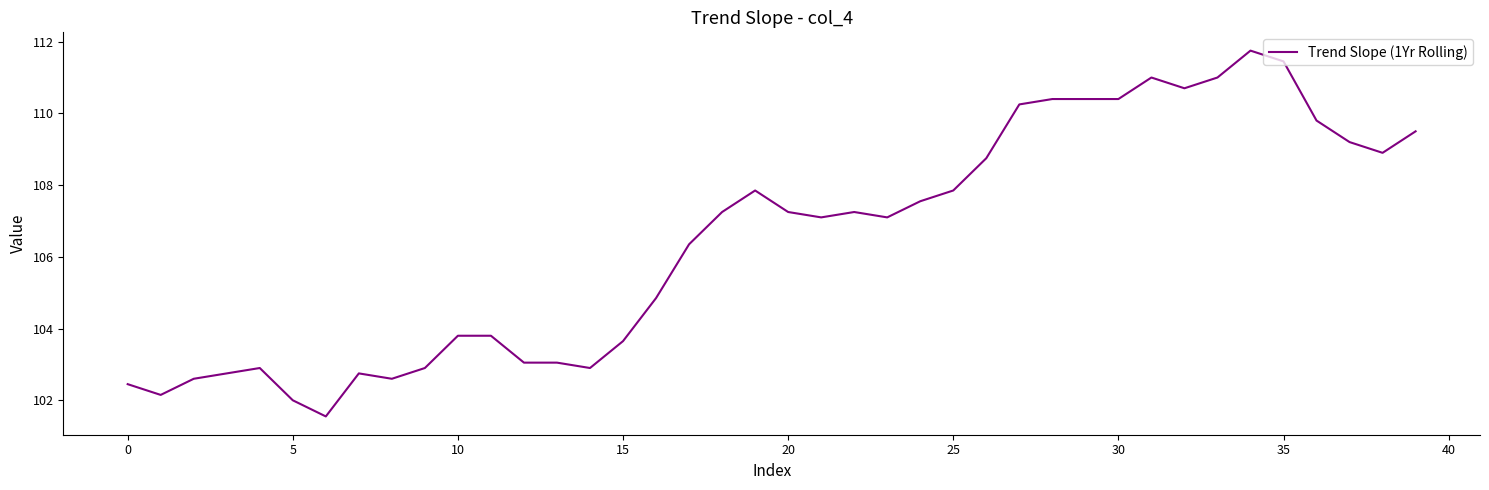

How many lines are shown in the chart?

1